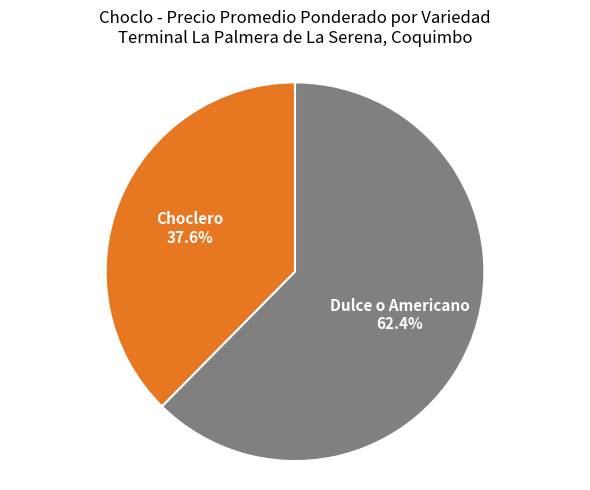

Rank the categories by value from highest to lowest.

Dulce o Americano, Choclero